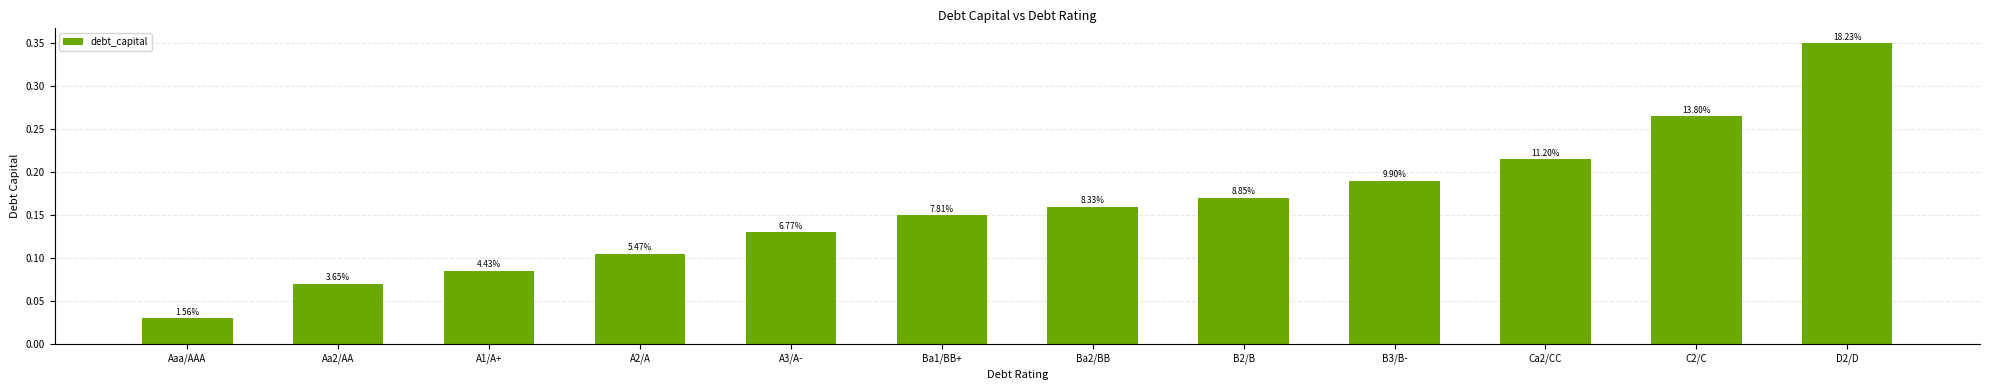

Reading left to right, what are all the values shown in this chart?

Aaa/AAA=0.0	Aa2/AA=0.1	A1/A+=0.1	A2/A=0.1	A3/A-=0.1	Ba1/BB+=0.1	Ba2/BB=0.2	B2/B=0.2	B3/B-=0.2	Ca2/CC=0.2	C2/C=0.3	D2/D=0.3